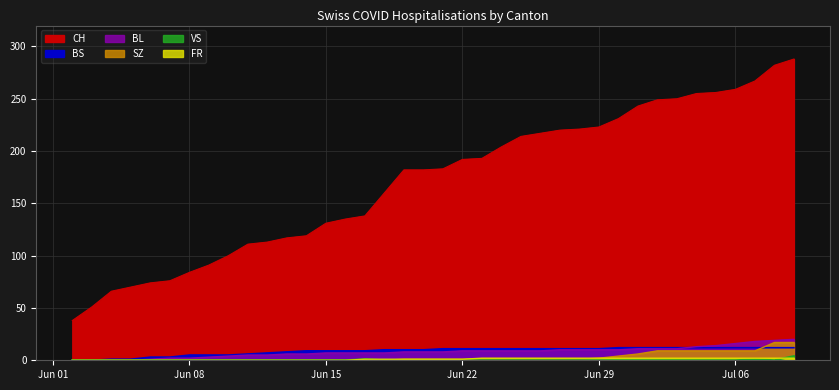

Count the number of data series in this chart.

6